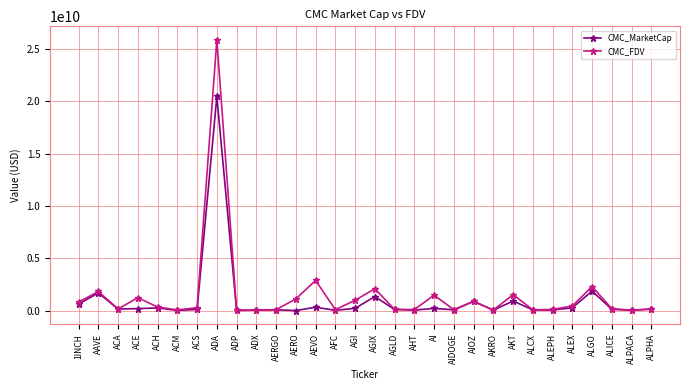

In CMC_MarketCap, how many points are higher than both neighbors (excluding endpoints)?

10